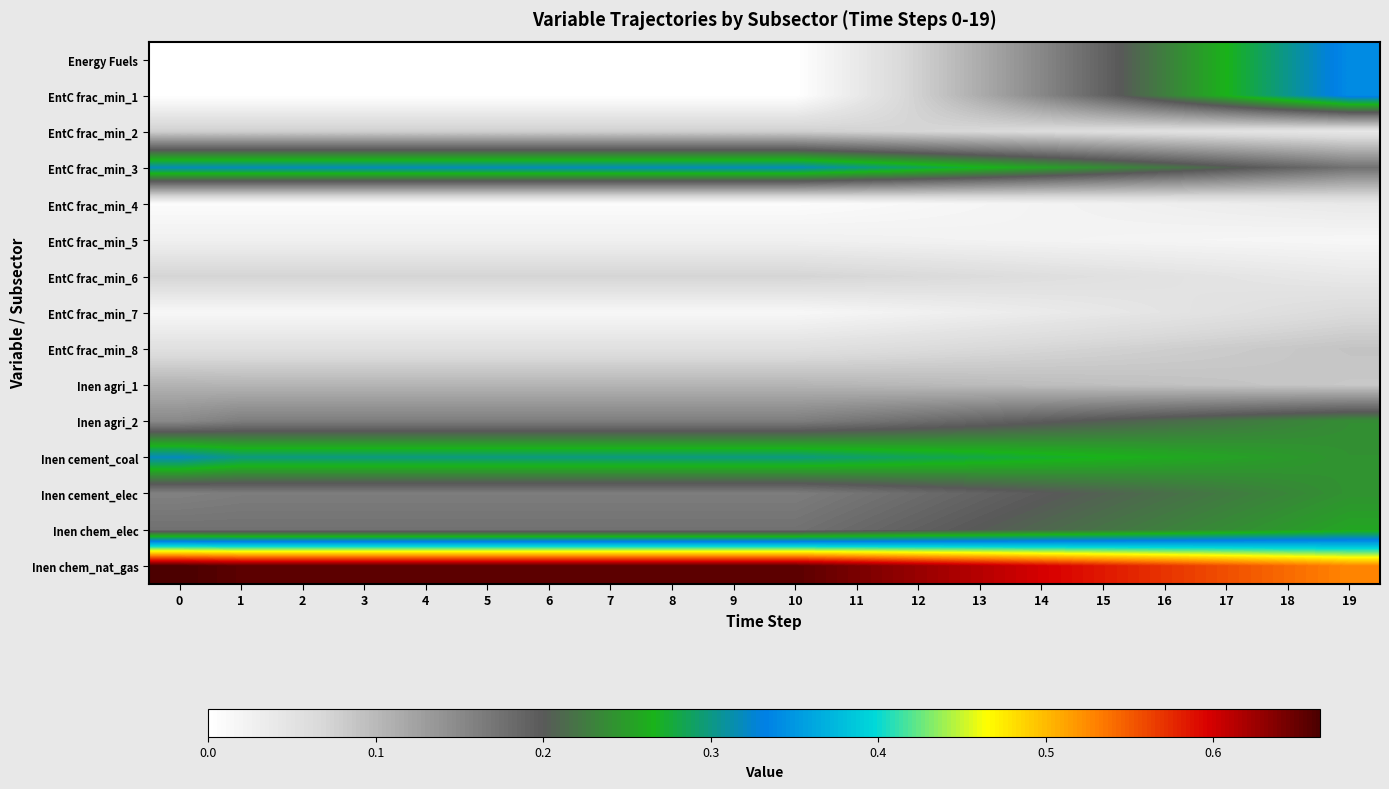

At 12, list the series in order from smallest to largest.

EntC frac_min_4, EntC frac_min_5, EntC frac_min_7, EntC frac_min_8, EntC frac_min_6, EntC frac_min_2, Energy Fuels, EntC frac_min_1, Inen agri_1, Inen agri_2, Inen cement_elec, Inen chem_elec, EntC frac_min_3, Inen cement_coal, Inen chem_nat_gas